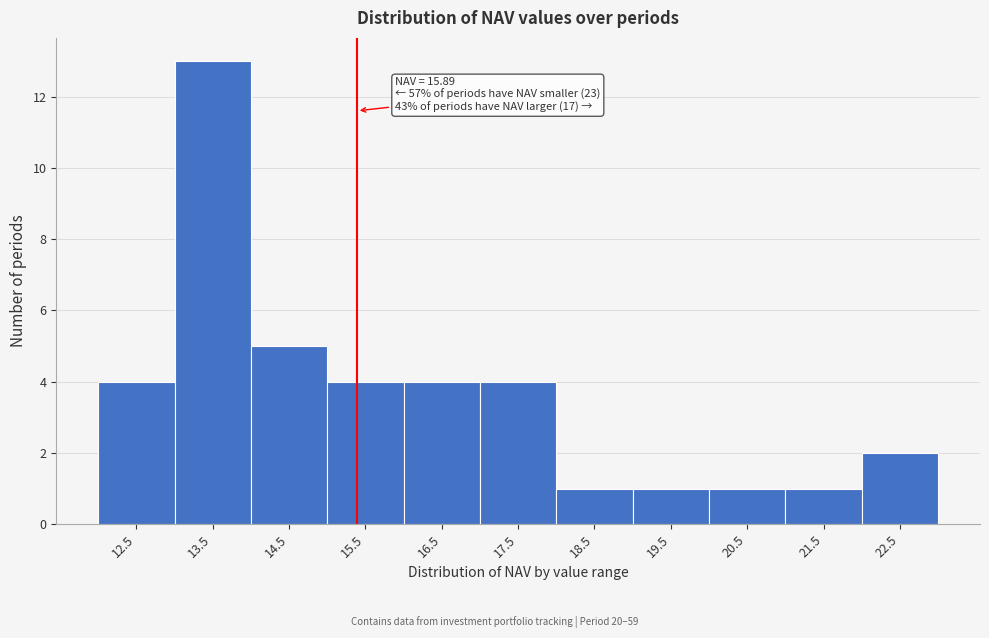

Reading left to right, list all the values displayed in this chart.

4	13	5	4	4	4	1	1	1	1	2